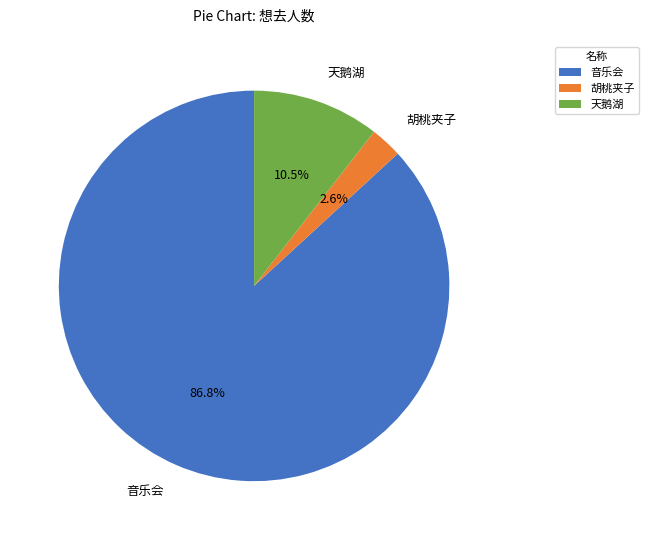

Between 胡桃夹子 and 天鹅湖, which is larger?

天鹅湖